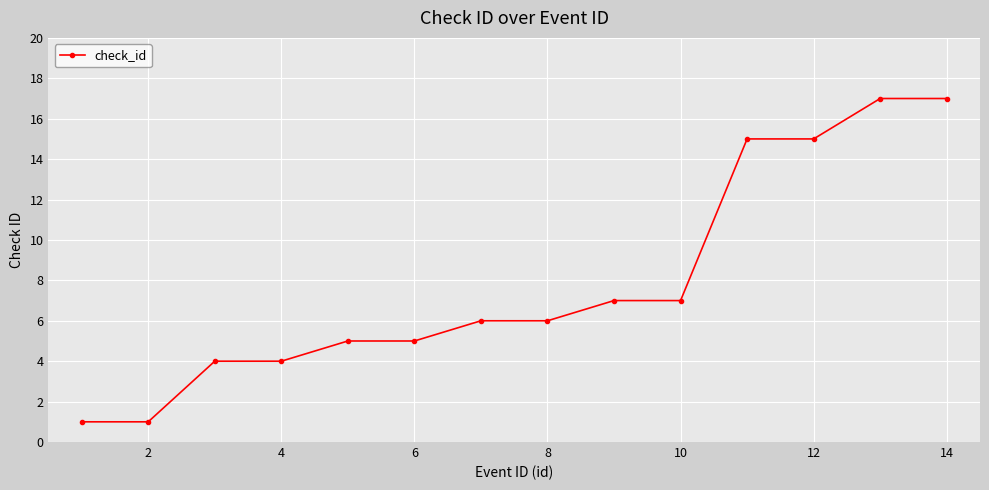

What is the difference between the second highest and second lowest values?

16